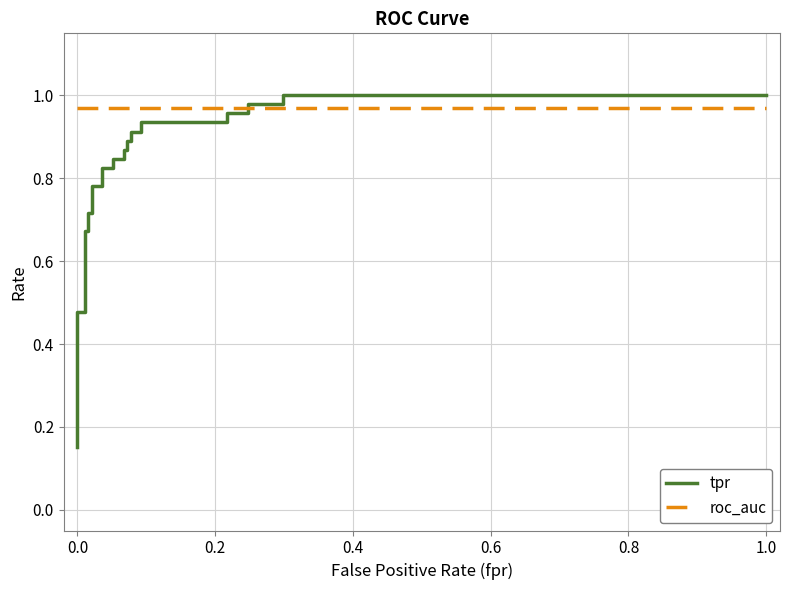

What are all the series names shown in the legend?

tpr, roc_auc